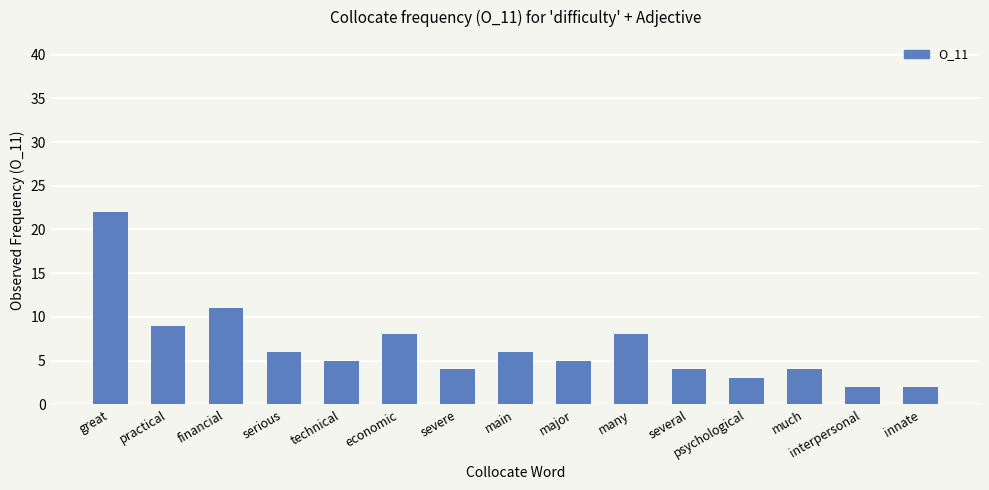

What is the change in value from several to innate?

-2